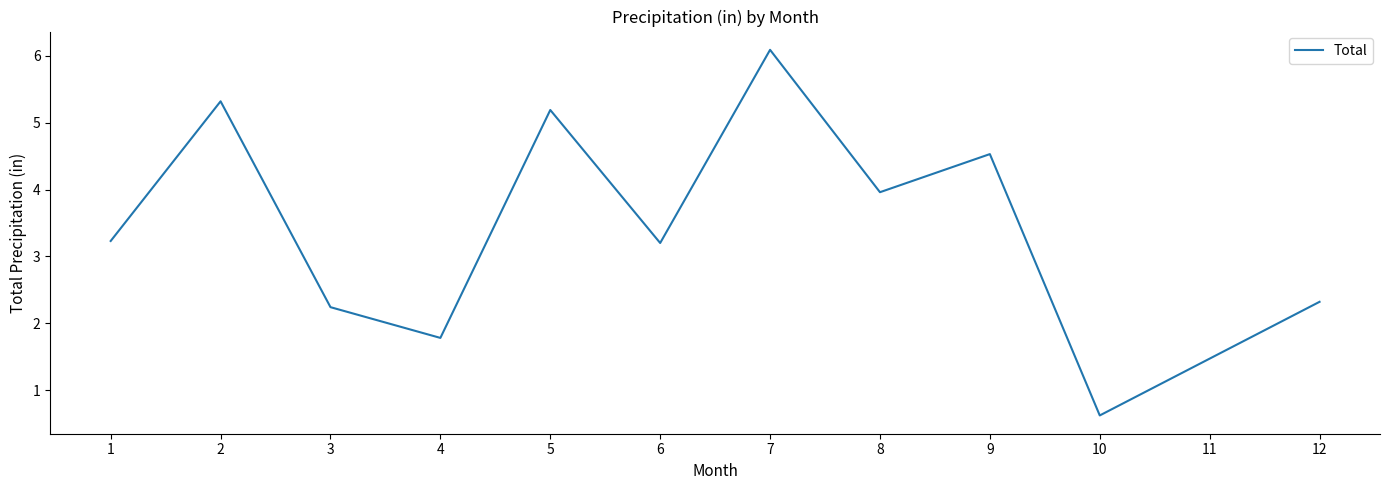

What is the sum of the values at 6 and 9?

7.7